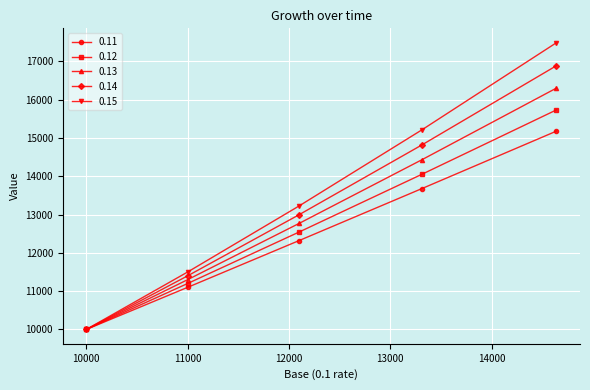

True or false: 0.12 has more than 0 points higher than both neighbors.

False